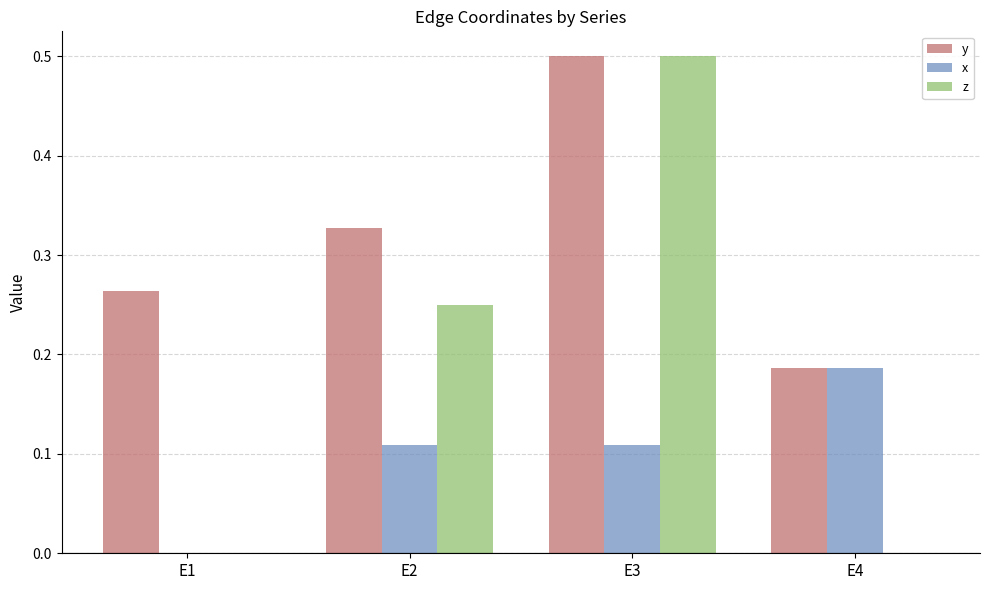

Is the value of y at E2 greater than the value of x at E2?

Yes